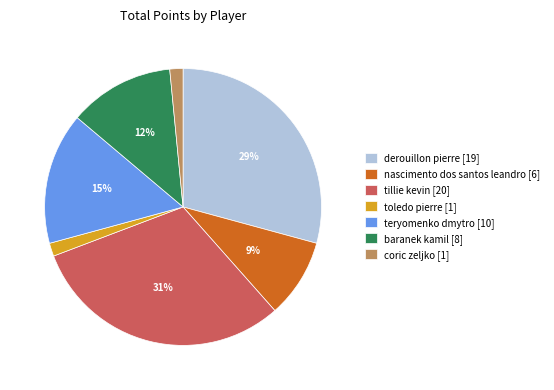

How many slices are in this pie chart?

7